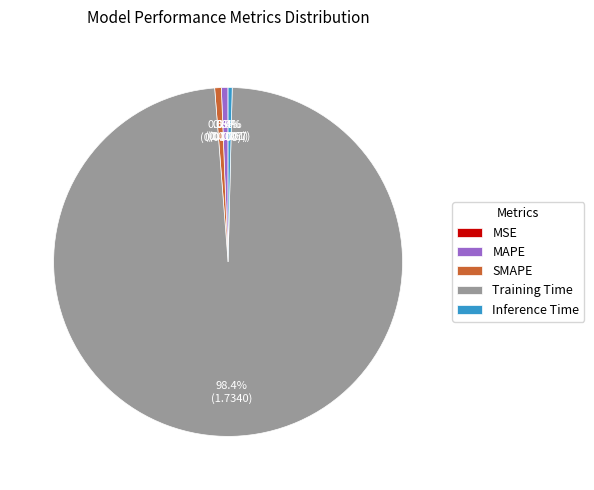

Which category accounts for the majority?

Training Time